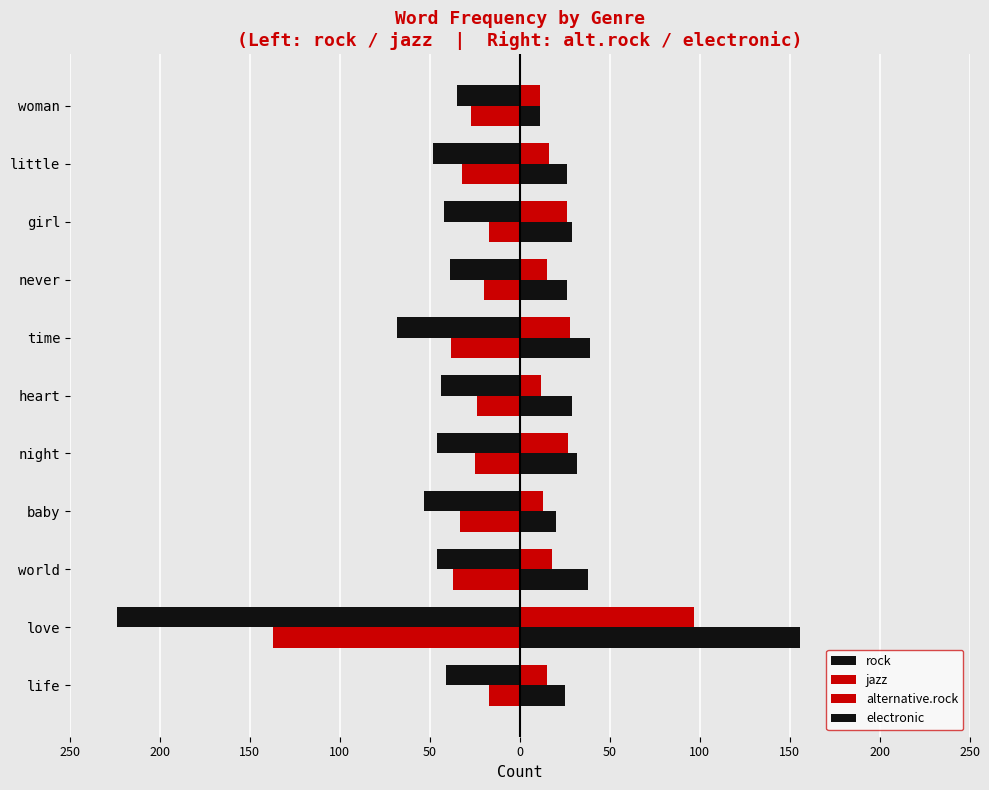

How many bars are there in each group?

4